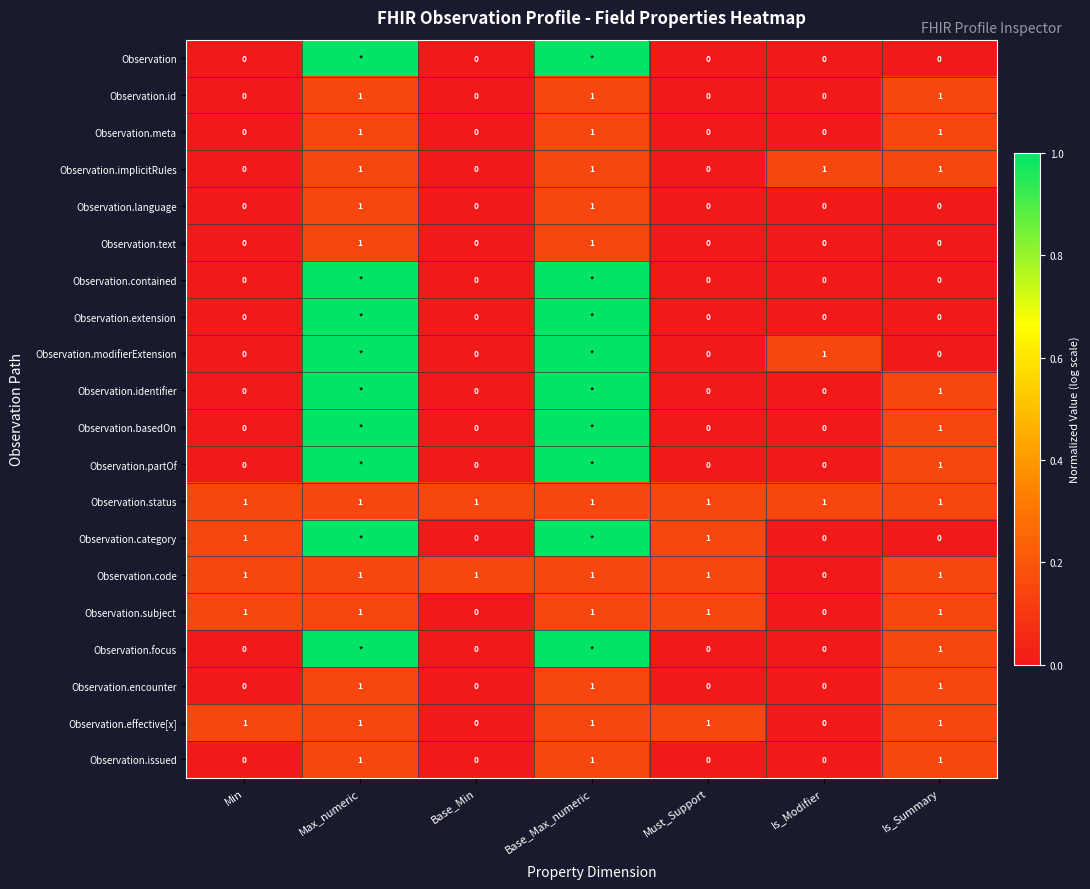

What is the sum of all Observation.code values?

6